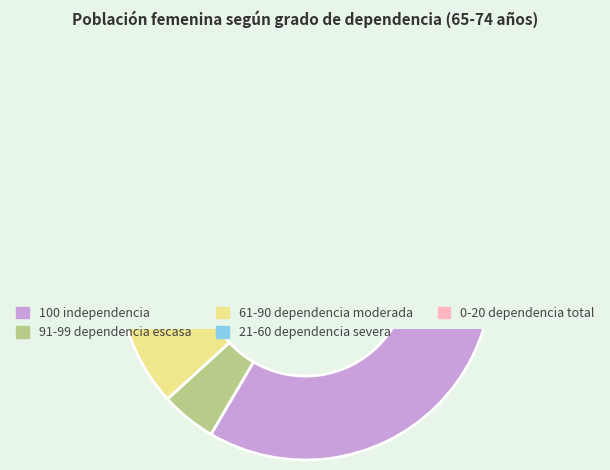

How many slices are in this pie chart?

2